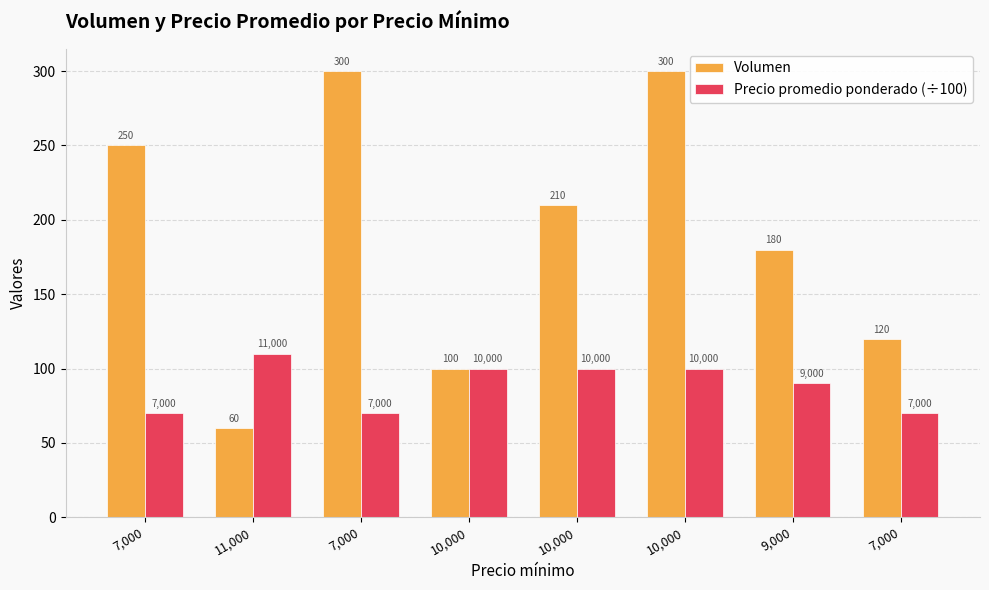

The Precio promedio ponderado (÷100) series shows 100 at 10,000. True or false?

True